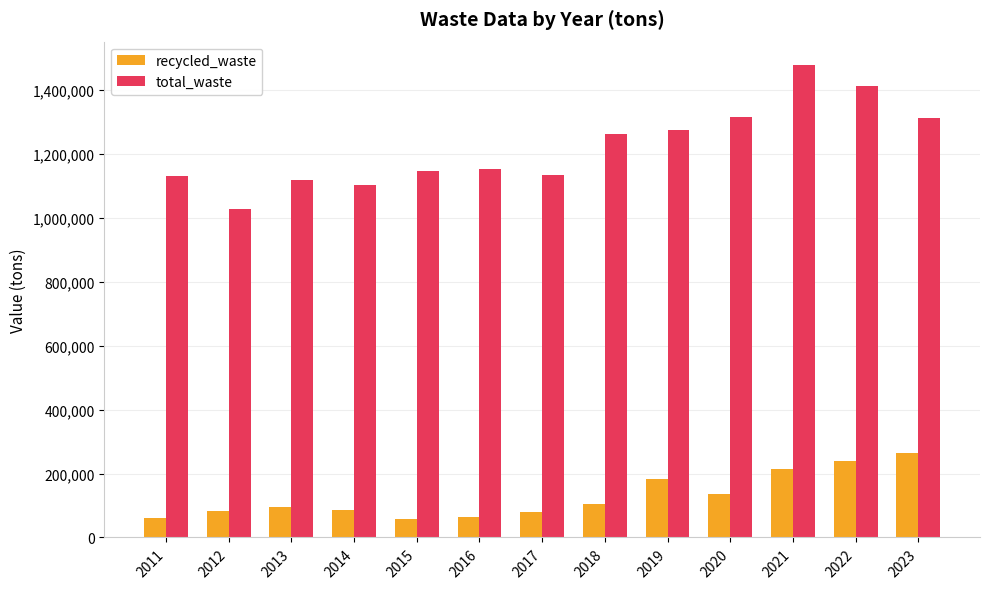

Which series has the widest spread of values?

total_waste